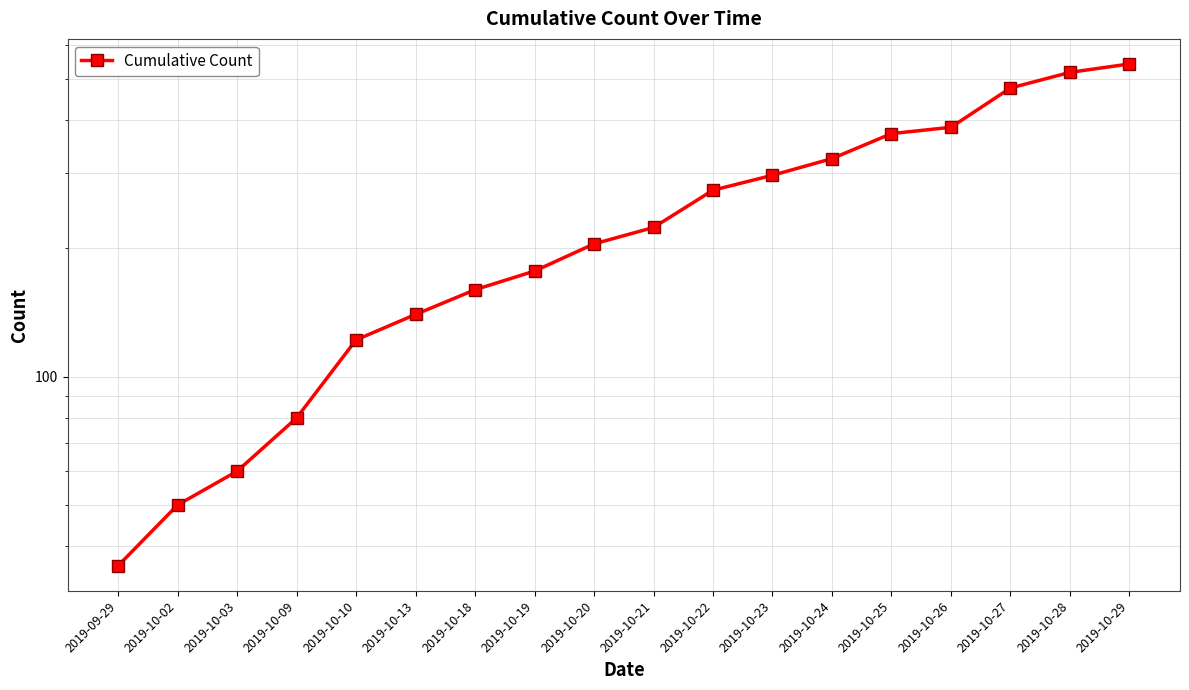

Does the chart display data point markers on the line(s)?

Yes